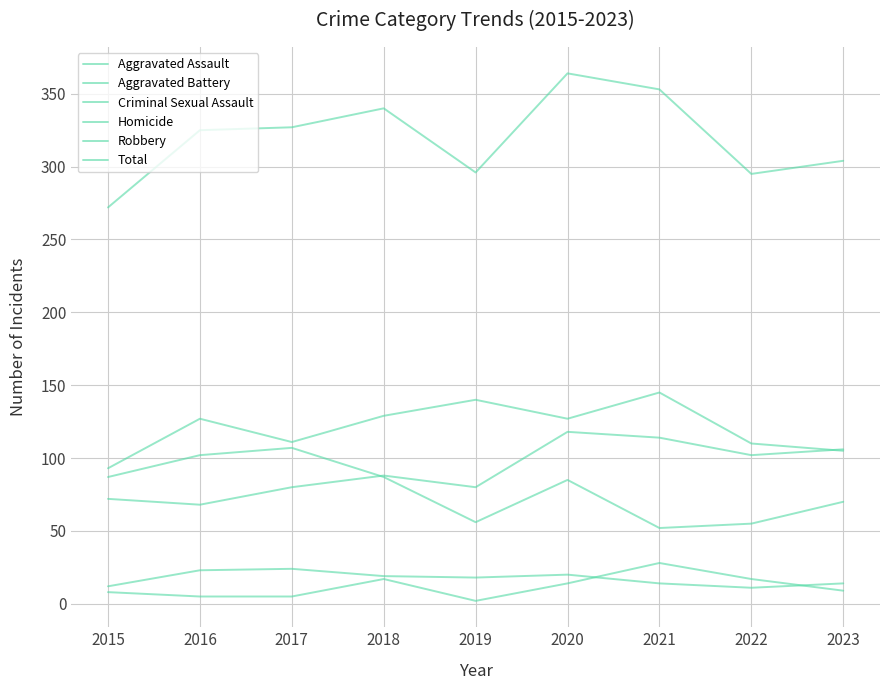

At which category does Total reach its first local peak?

2018